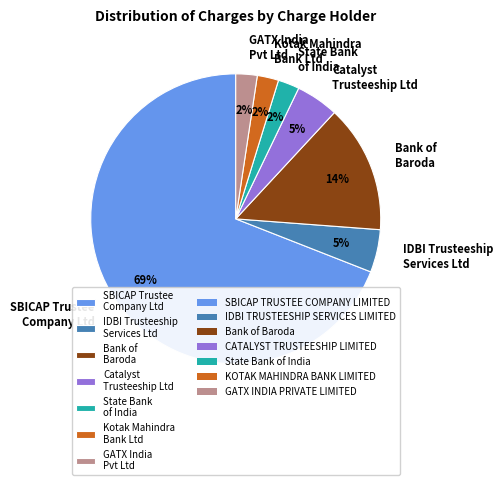

To the nearest percent, what percentage of the pie is IDBI Trusteeship Services Ltd?

5%